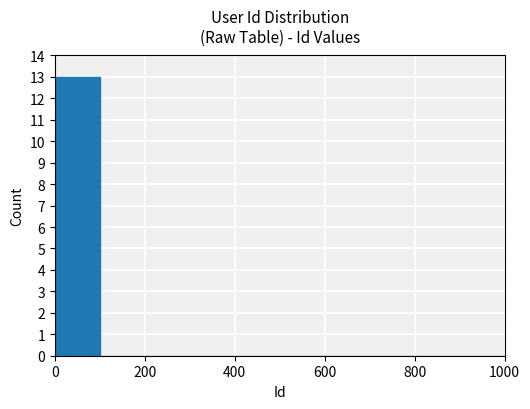

What is the sum of all values?

13